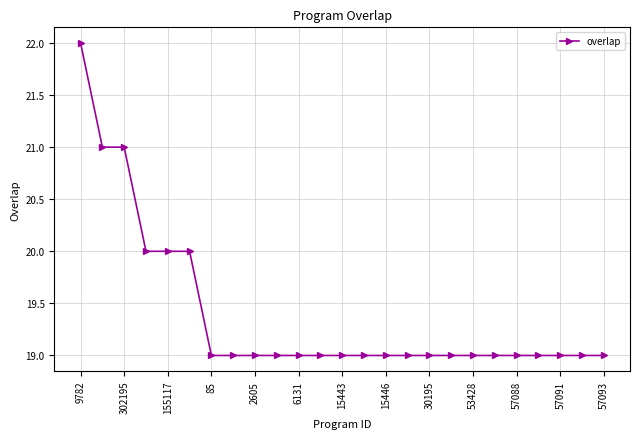

What is the smallest value displayed?

19